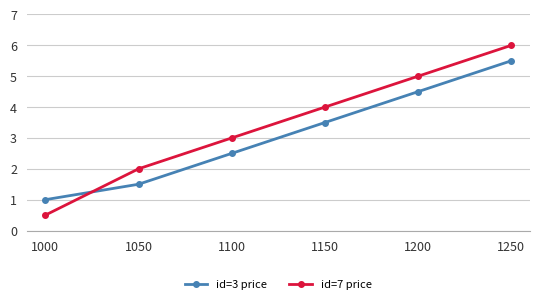

Is this an area chart (filled region under the line)?

No